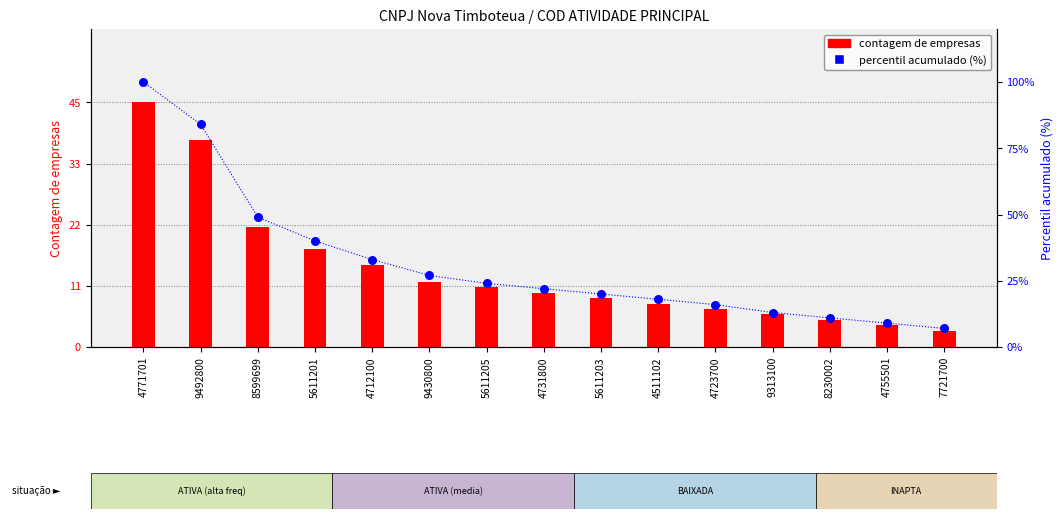

Which series has the largest total across all categories?

percentil acumulado (%)